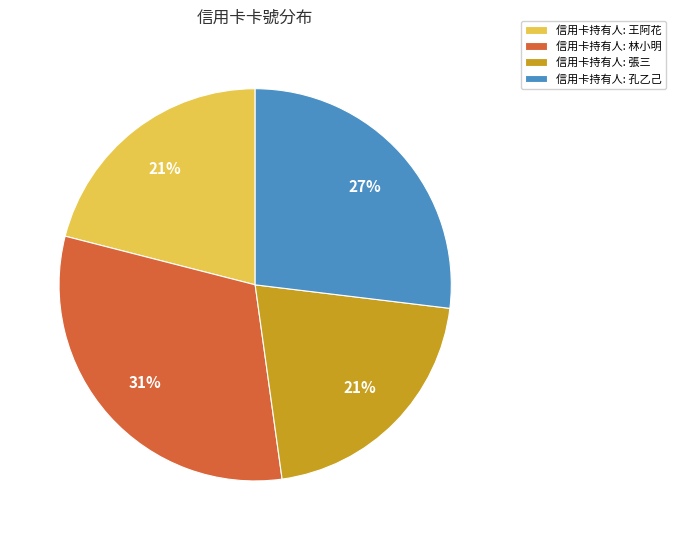

How many slices are in this pie chart?

4